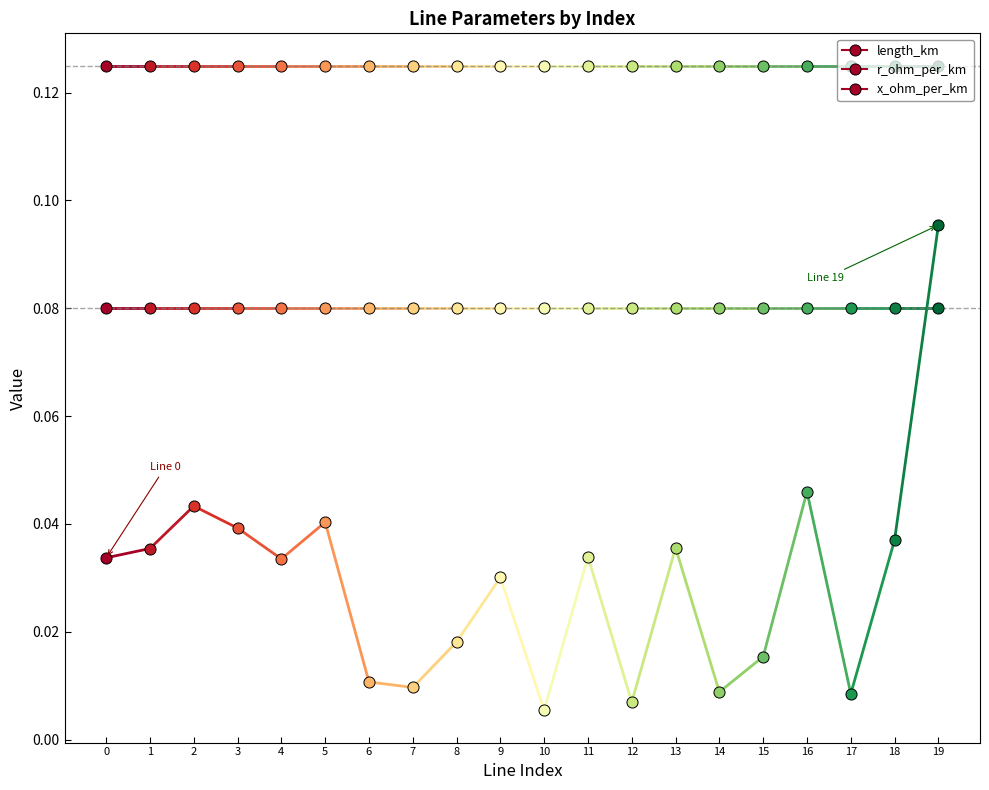

What is the value of the x_ohm_per_km point at the 15th from the left?

0.1